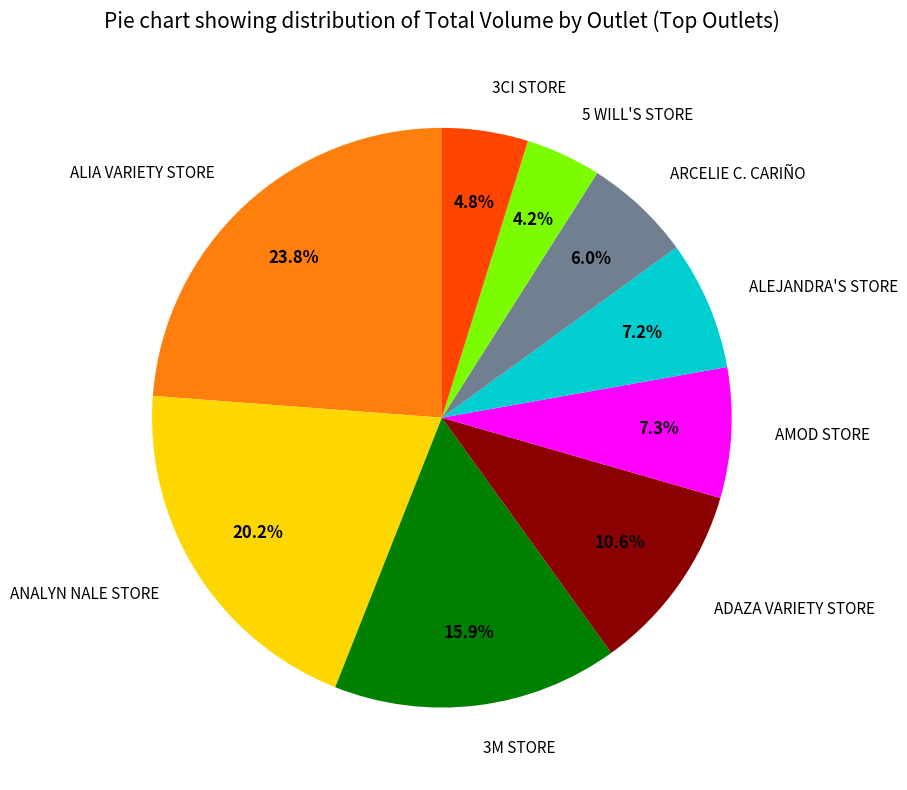

Count the number of slices in the pie.

9